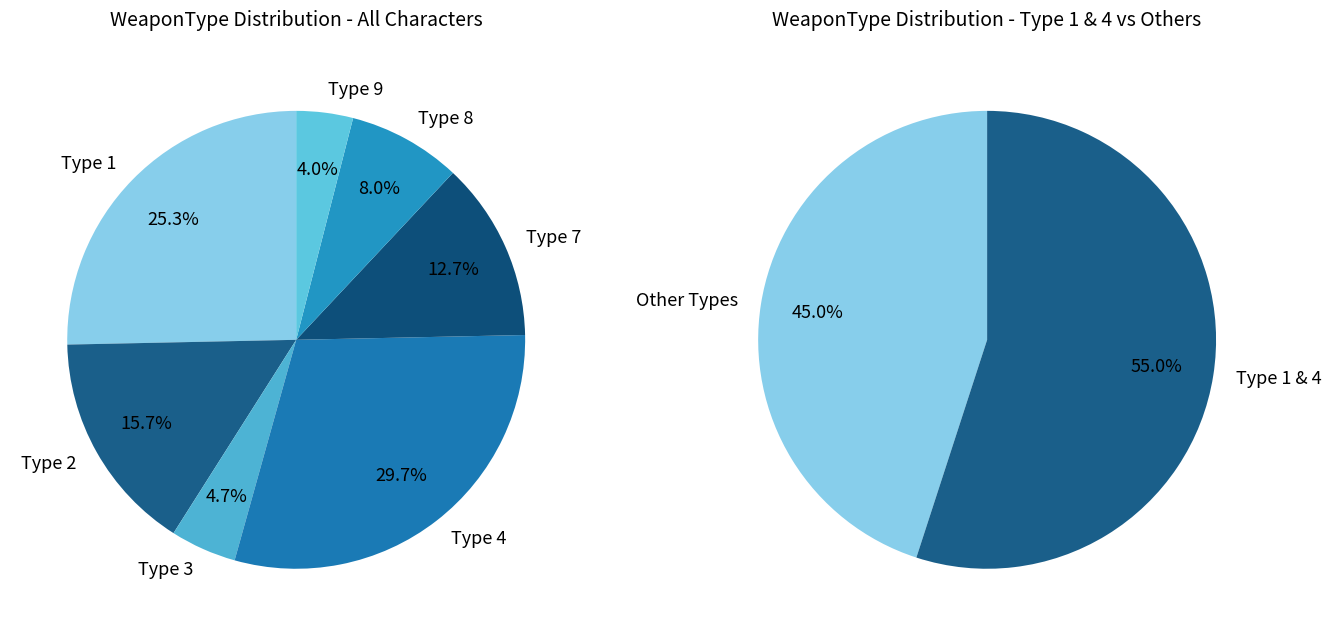

Combined, do 1 and 8 account for over 50%?

No